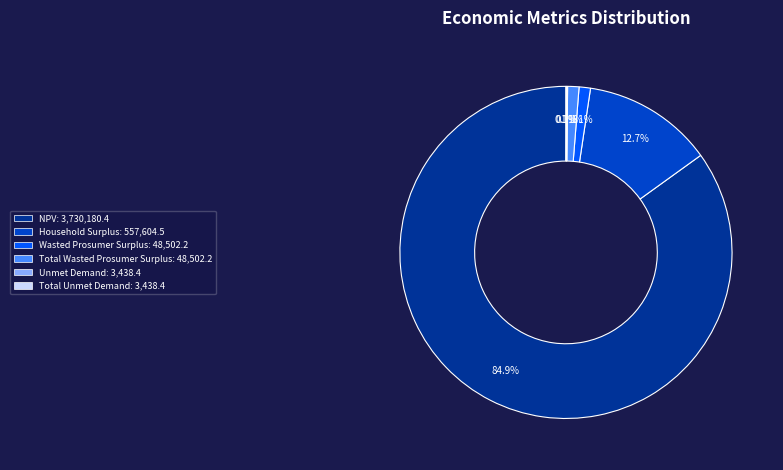

Which category accounts for the majority?

NPV